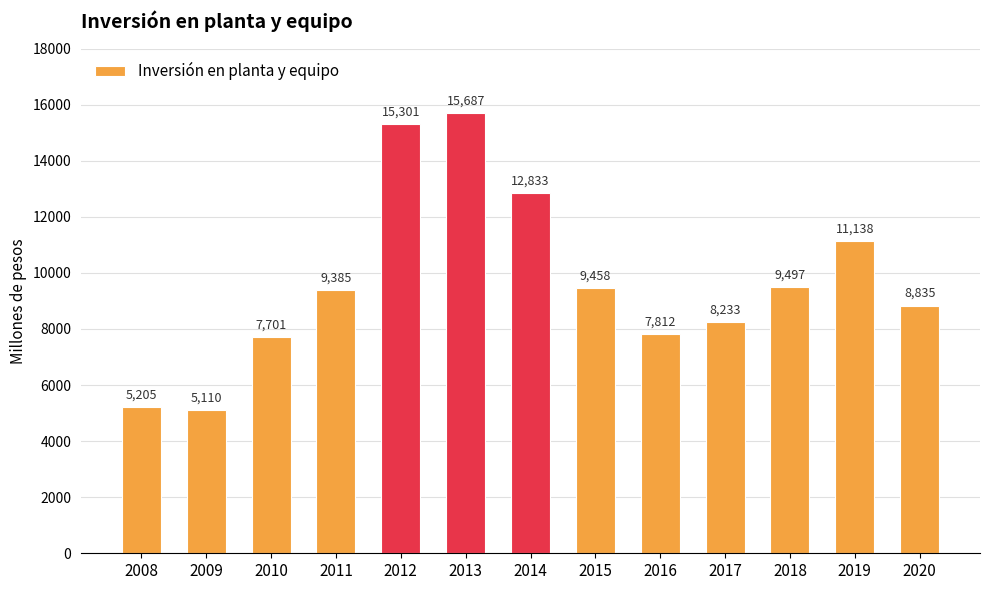

The chart shows a value of 22082 at 2014. True or false?

False